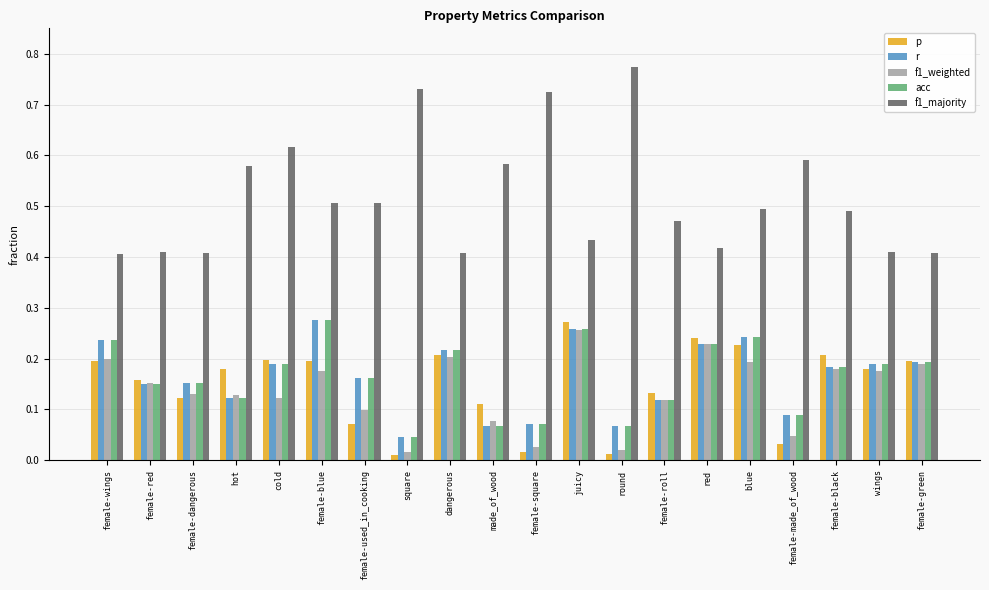

The value of r at female-green is 0.2. True or false?

True